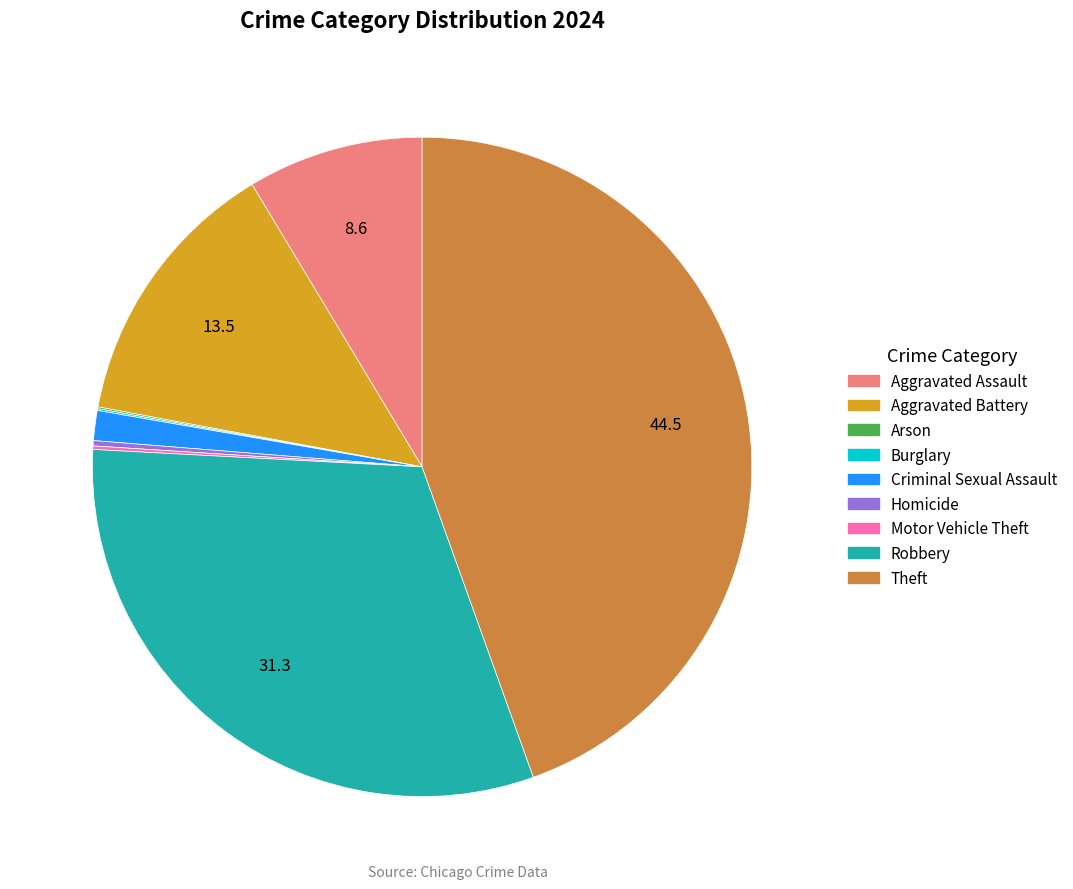

True or false: Aggravated Battery accounts for 23% of the total.

False